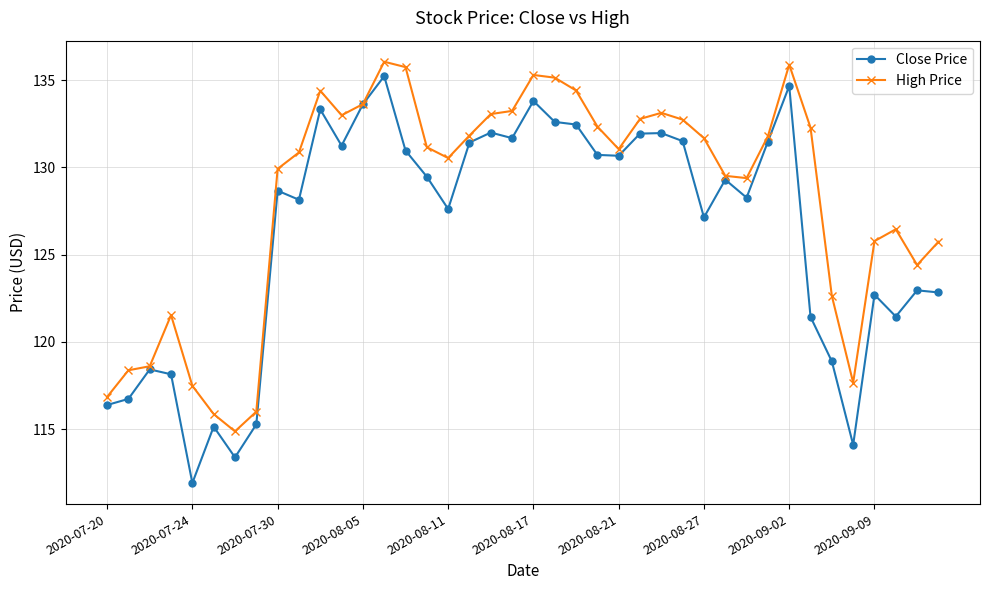

Which series has the largest range (max minus min)?

Close Price